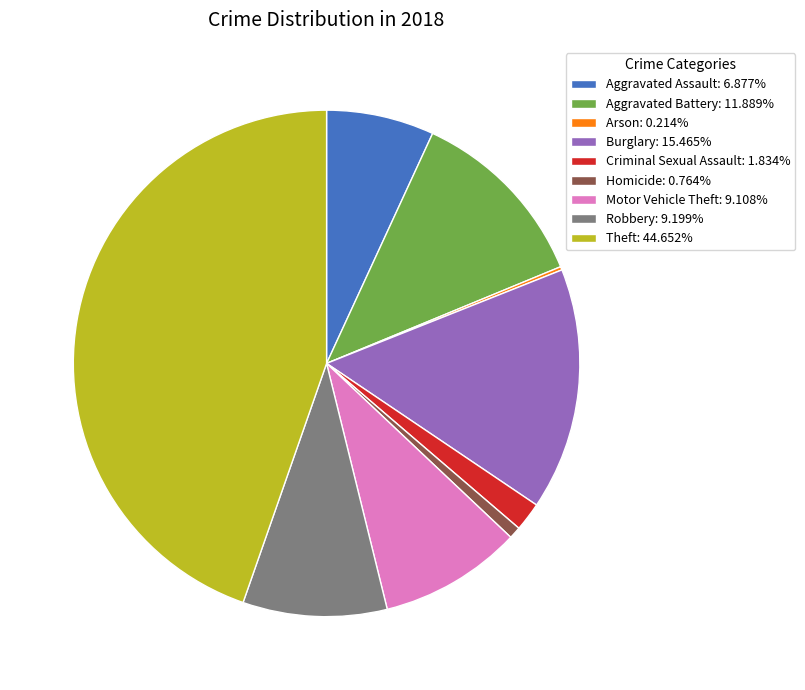

True or false: Robbery accounts for 9% of the total.

True